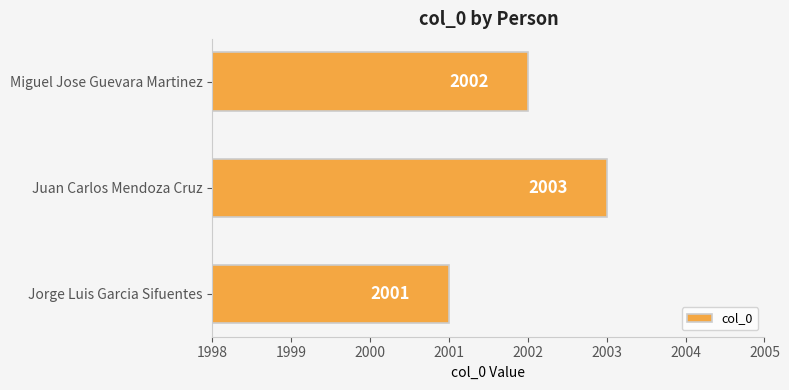

At which label is the value closest to 2002?

Miguel Jose Guevara Martinez